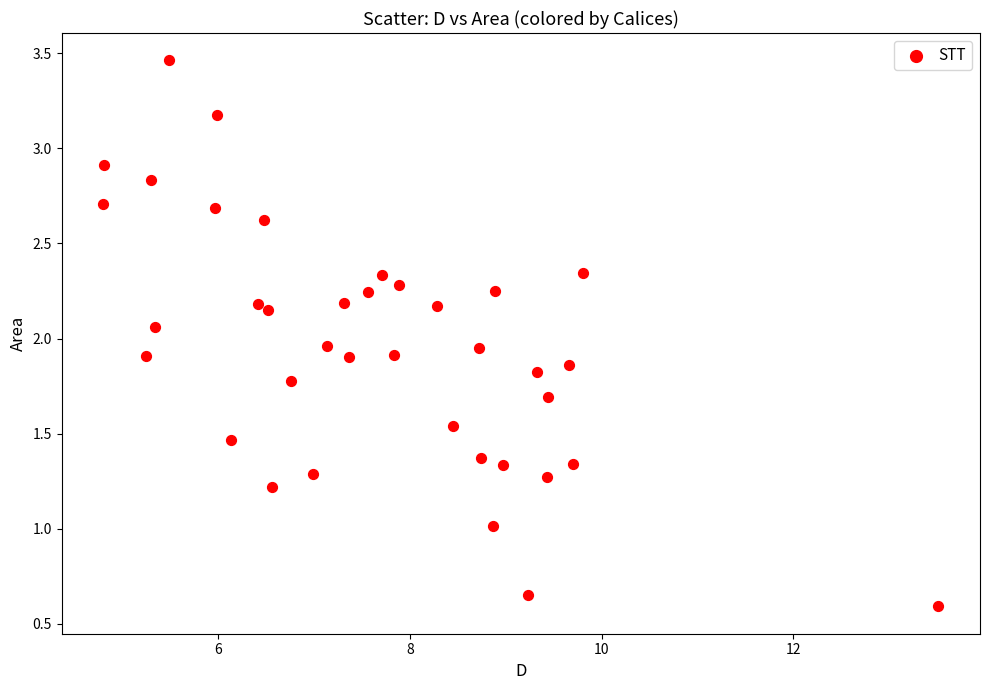

What is the range of X values (max minus min)?

8.7